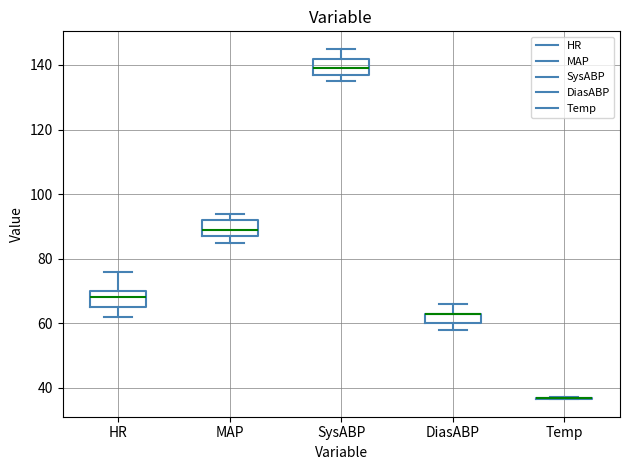

Reading left to right, read every box against the y-axis: the position of its median line, the range the box covers, and the ends of its whiskers. The values are not printed on the chart, so give them approximately, as read against the axis.

HR: median 68, box 66 to 70, whiskers 62 to 76
MAP: median 90, box 88 to 92, whiskers 86 to 94
SysABP: median 140, box 138 to 142, whiskers 136 to 146
DiasABP: median 64 (drawn on the box's upper edge), box 60 to 64, whiskers 58 to 66
Temp: box collapsed to a line at 36, whiskers 36 to 38